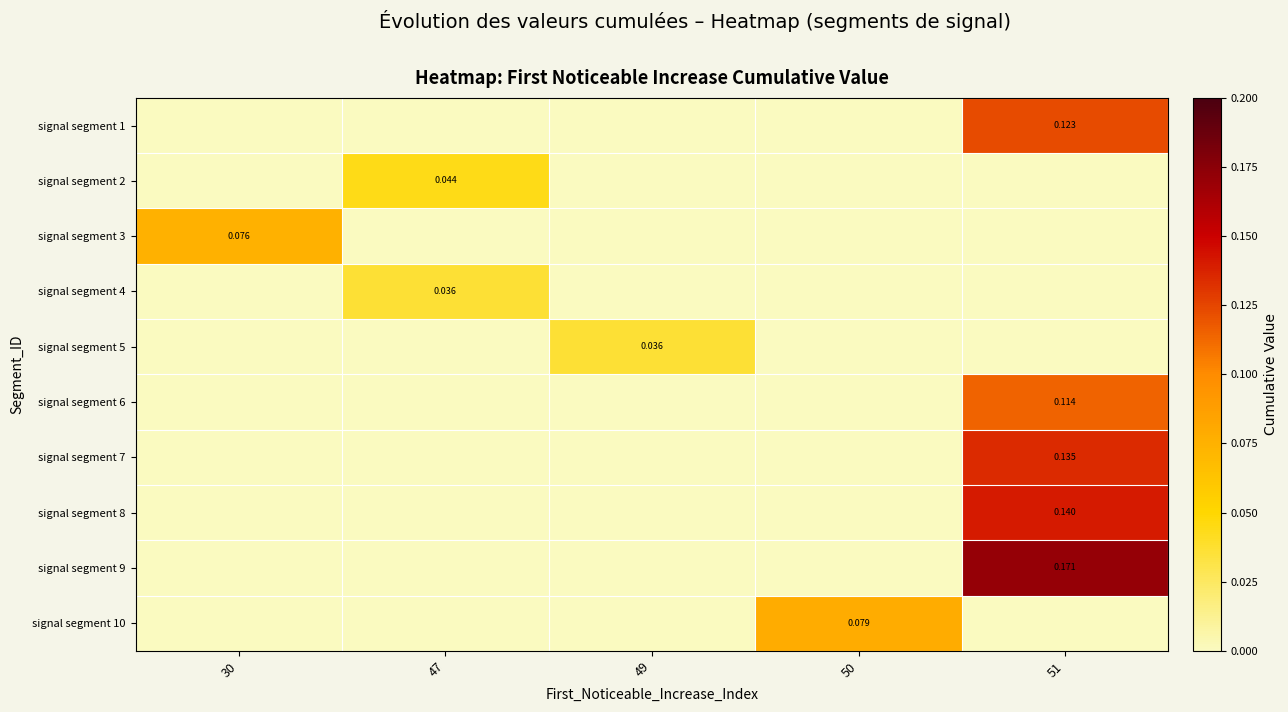

Between 47 and 49, which series saw the biggest shift?

signal segment 2